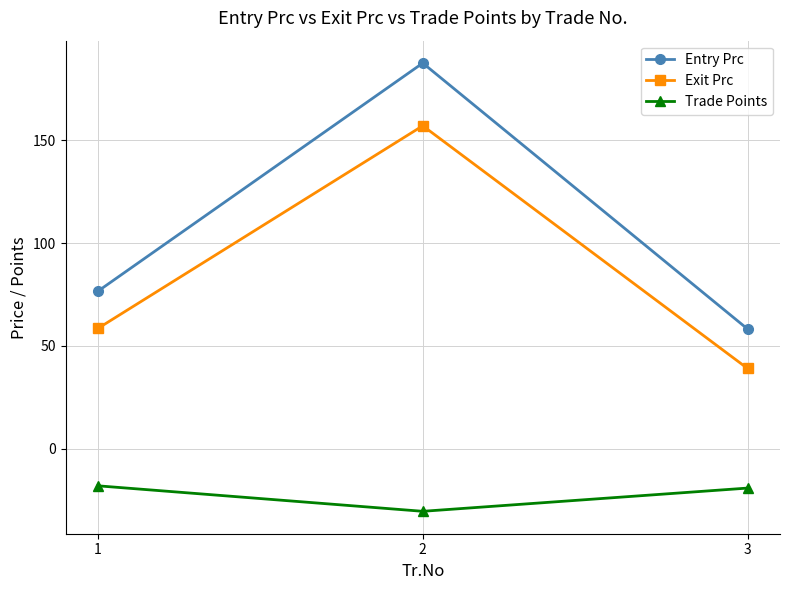

The value of Trade Points at 1 is -18.1. True or false?

True